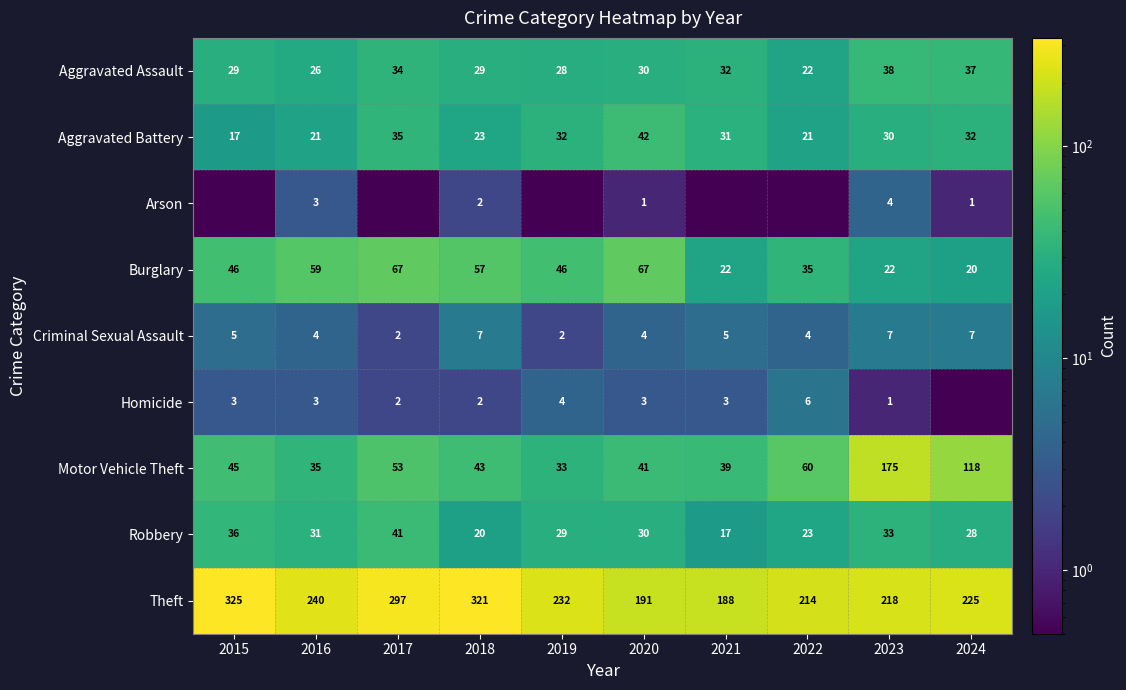

What is the difference between the maximum and second lowest values in the Criminal Sexual Assault series?

5.0